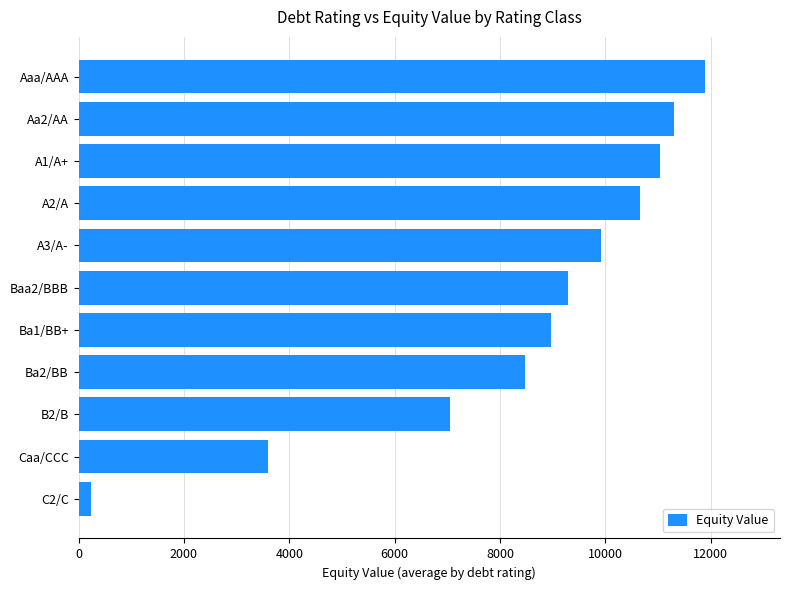

What is the sum of the values at Baa2/BBB and B2/B?

16334.0